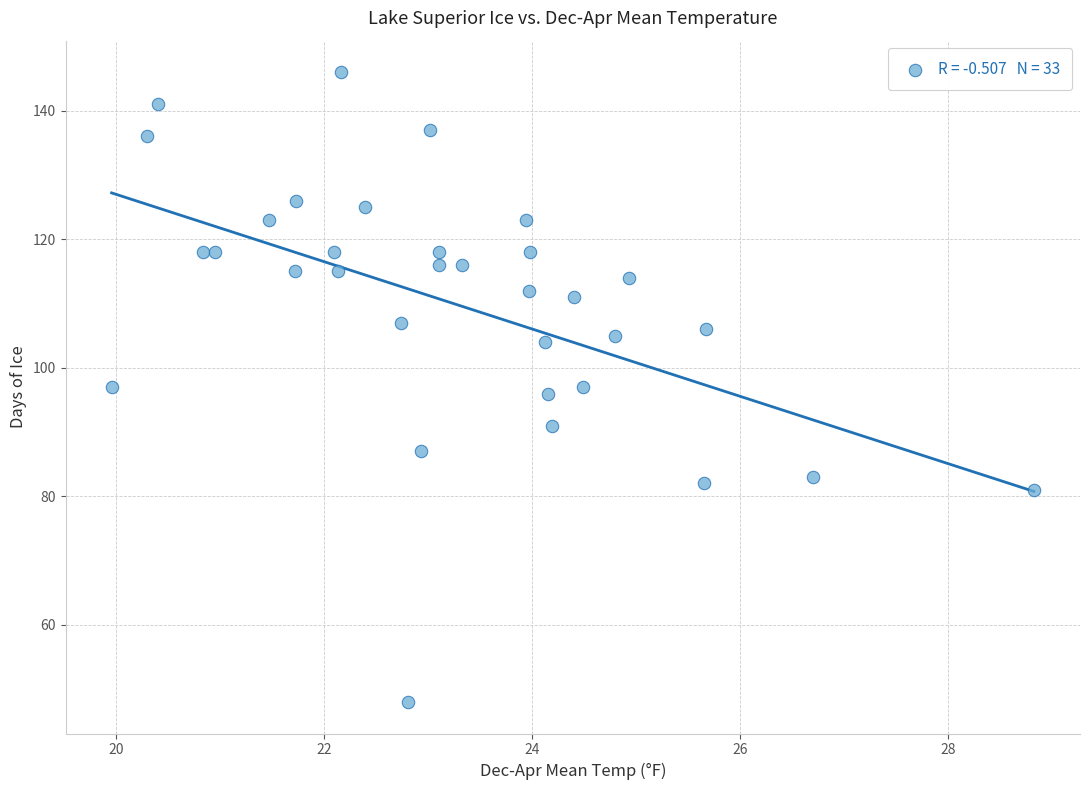

What is the range of Y values (max minus min)?

98